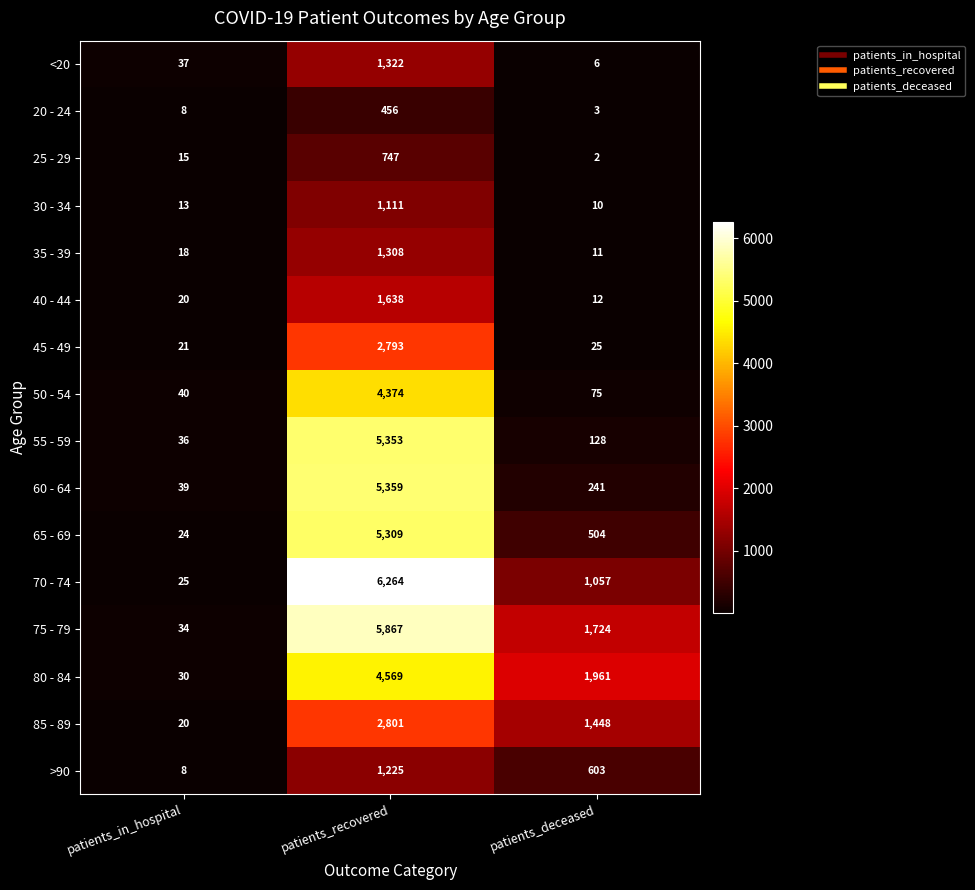

Which label corresponds to the largest value in the chart?

patients_recovered